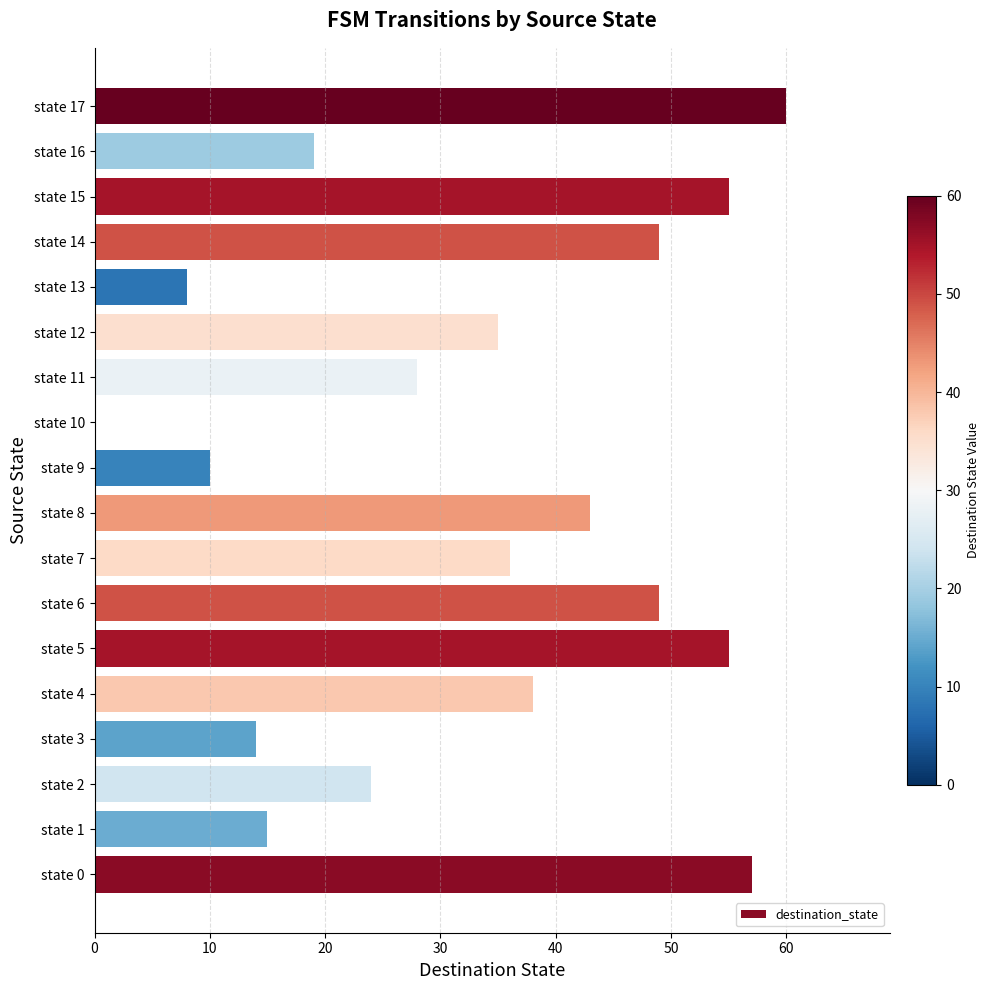

What is the ratio of the value at state 3 to the value at state 15?

0.3